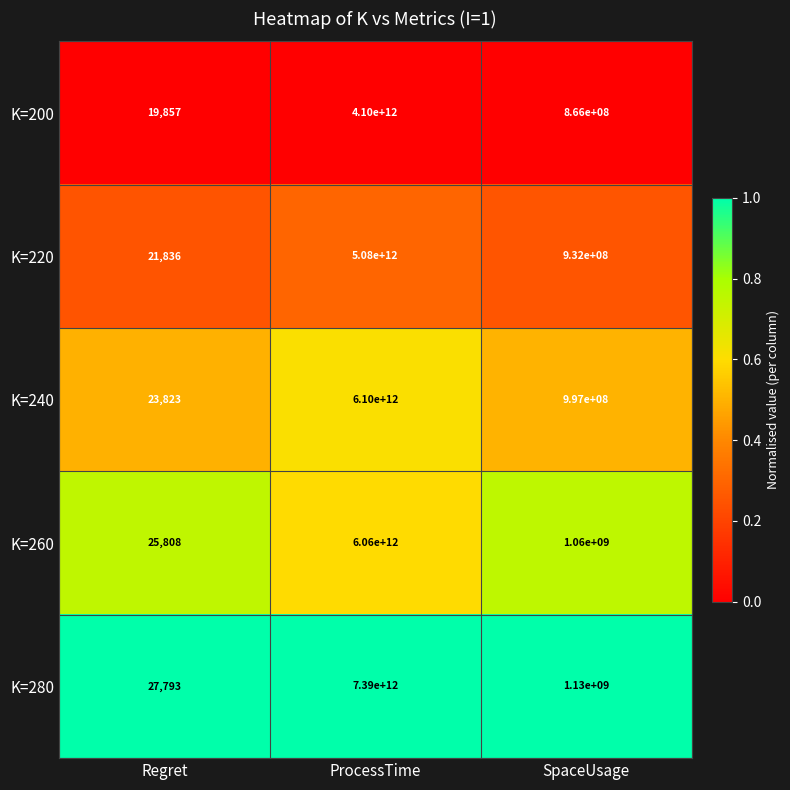

At Regret, list the series in order from smallest to largest.

K=200, K=220, K=240, K=260, K=280